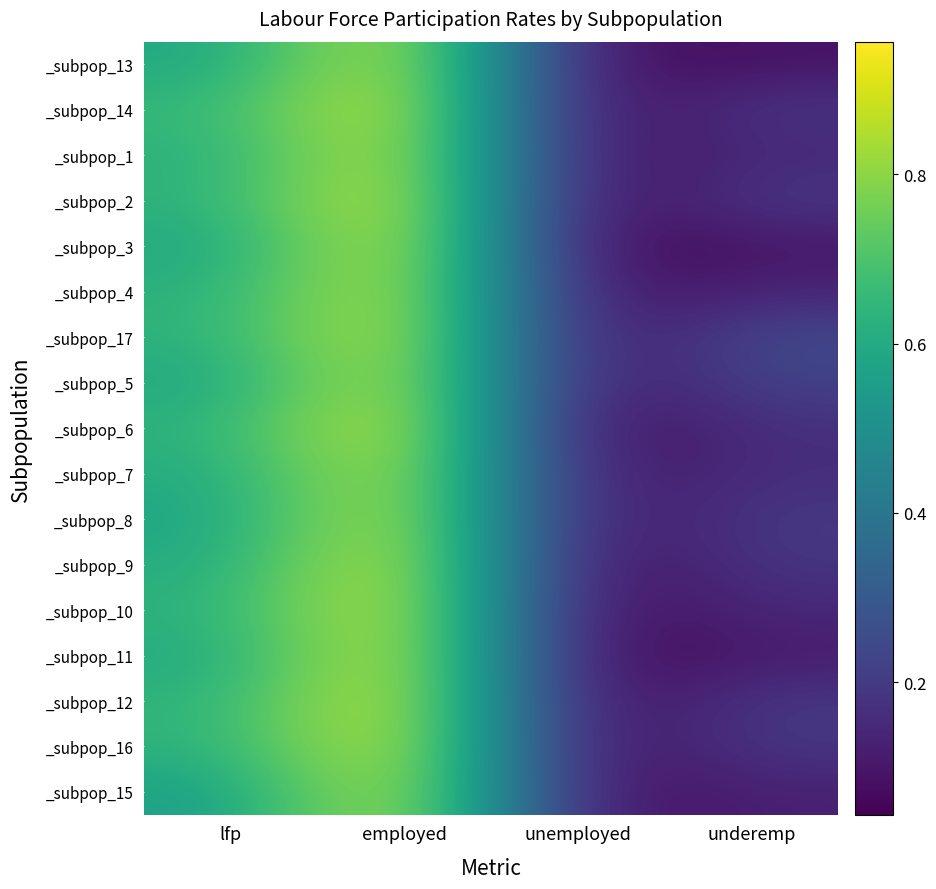

Which has a higher value, unemployed or underemp?

underemp